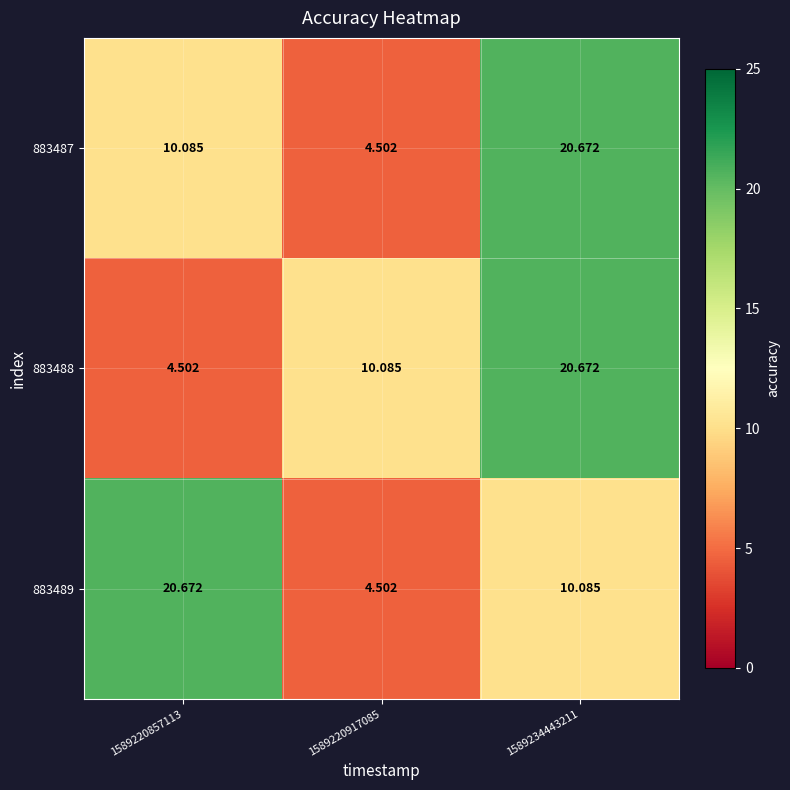

Is the value of 883489 at 1589220857113 greater than the value of 883488 at 1589220917085?

Yes